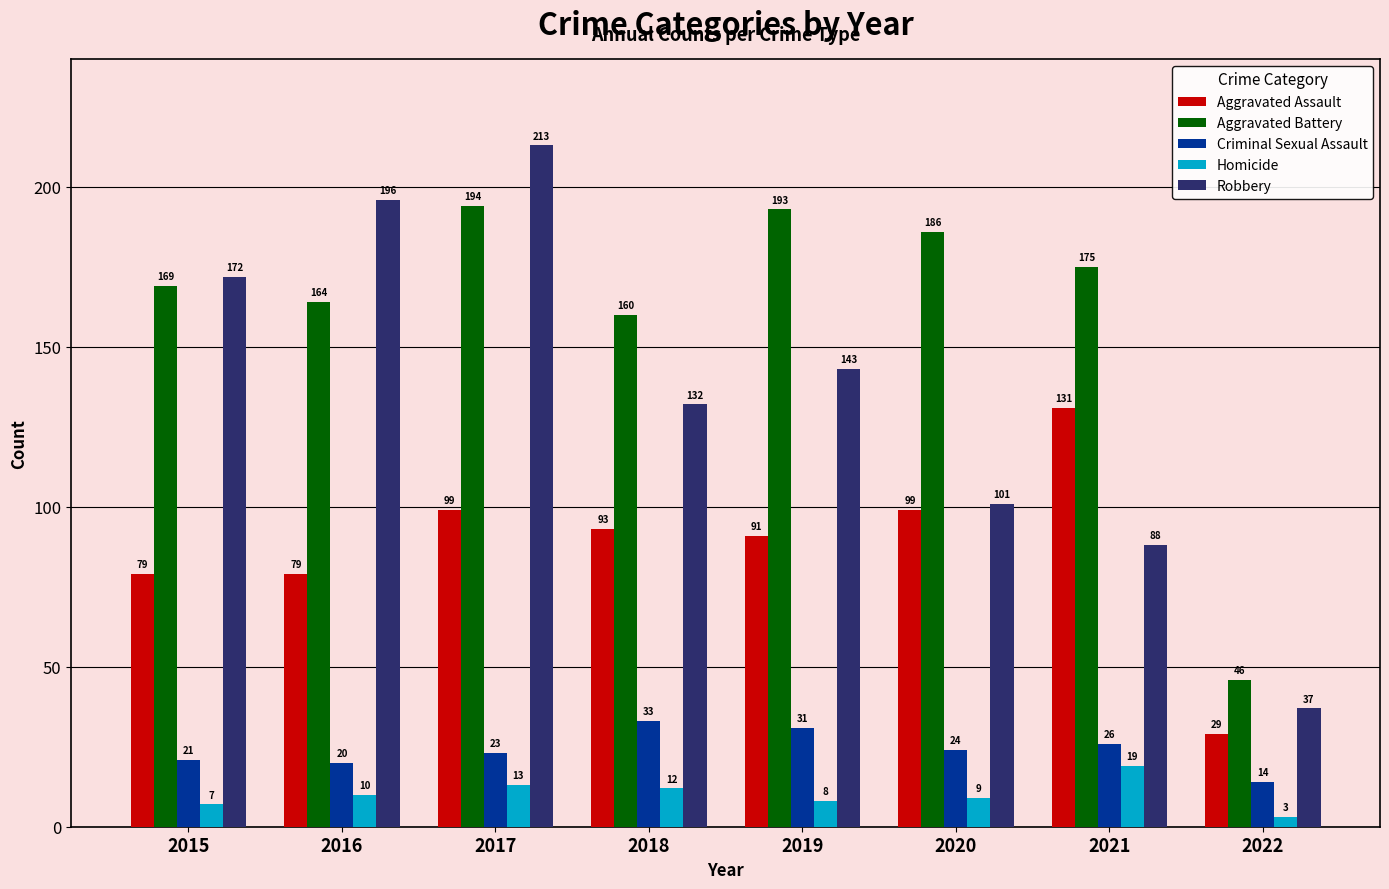

What are all the series names shown in the legend?

Aggravated Assault, Aggravated Battery, Criminal Sexual Assault, Homicide, Robbery